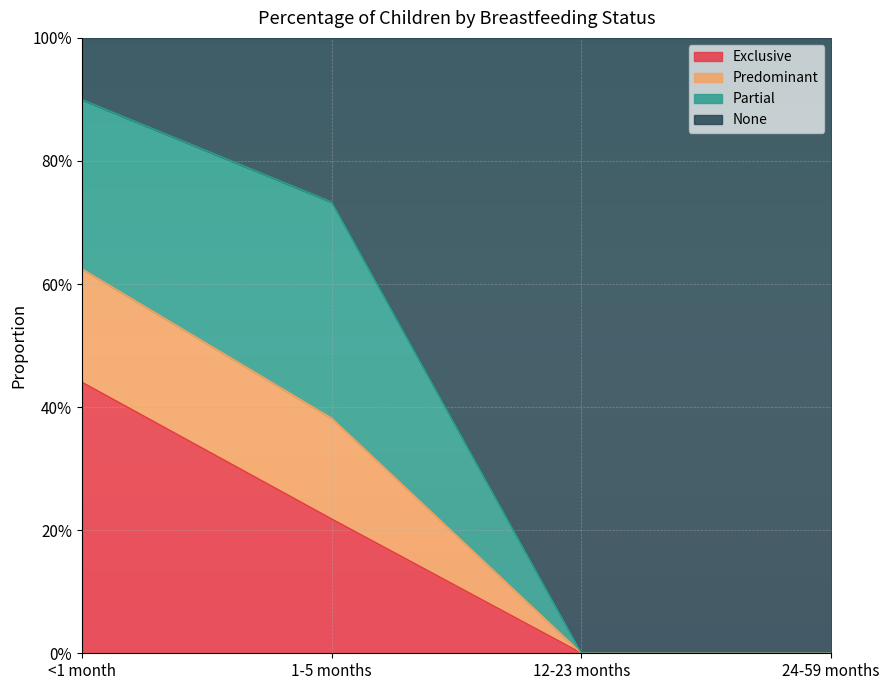

What are all the series names shown in the legend?

Exclusive, Predominant, Partial, None